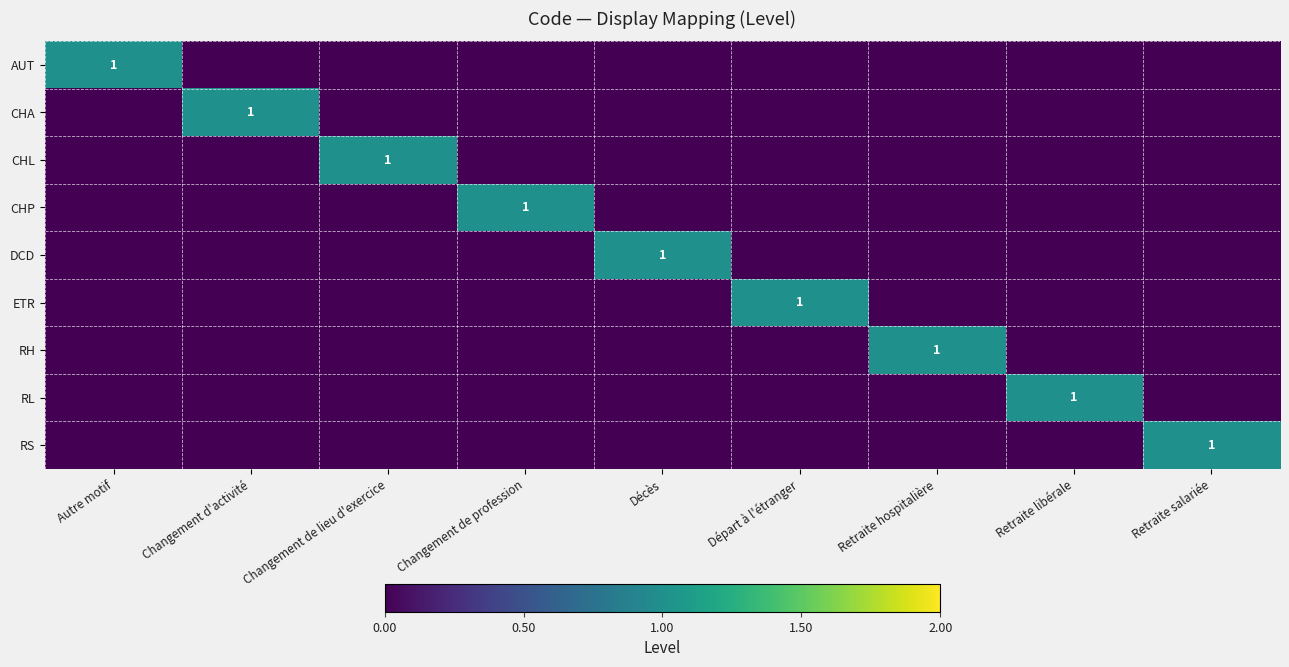

What is the total value across all series at Changement de lieu d'exercice?

1